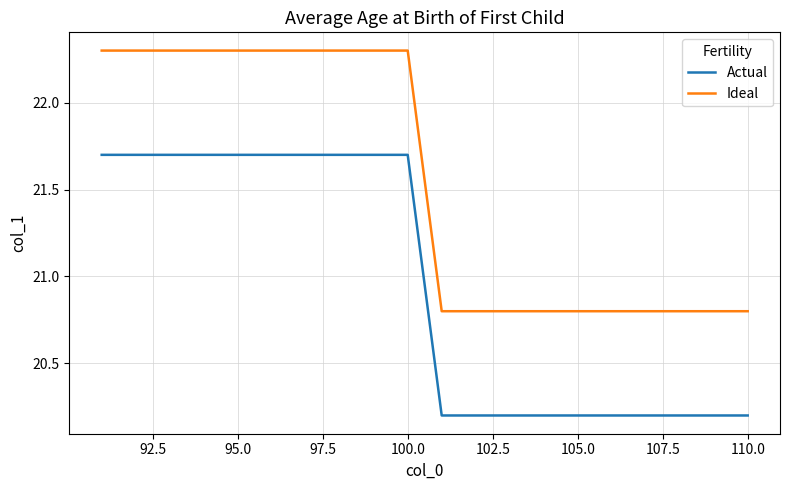

True or false: Actual and Ideal cross at least once.

False